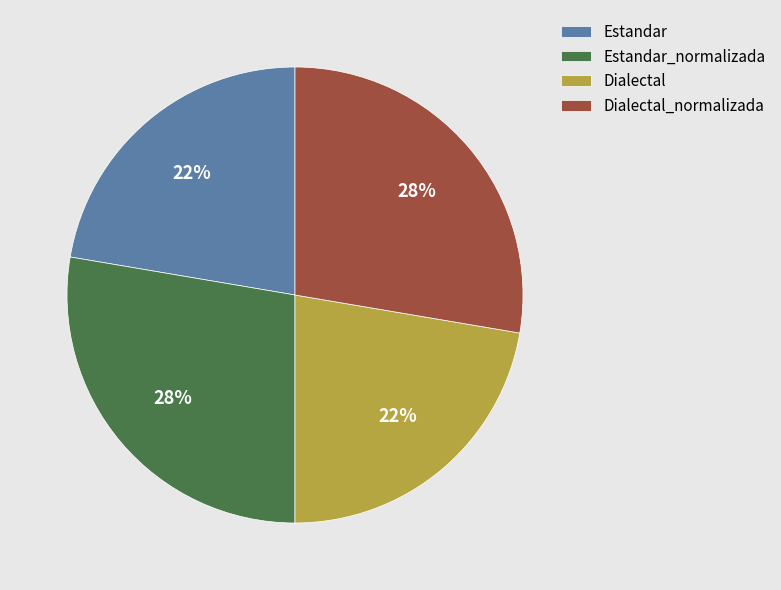

True or false: Estandar_normalizada accounts for 28% of the total.

True